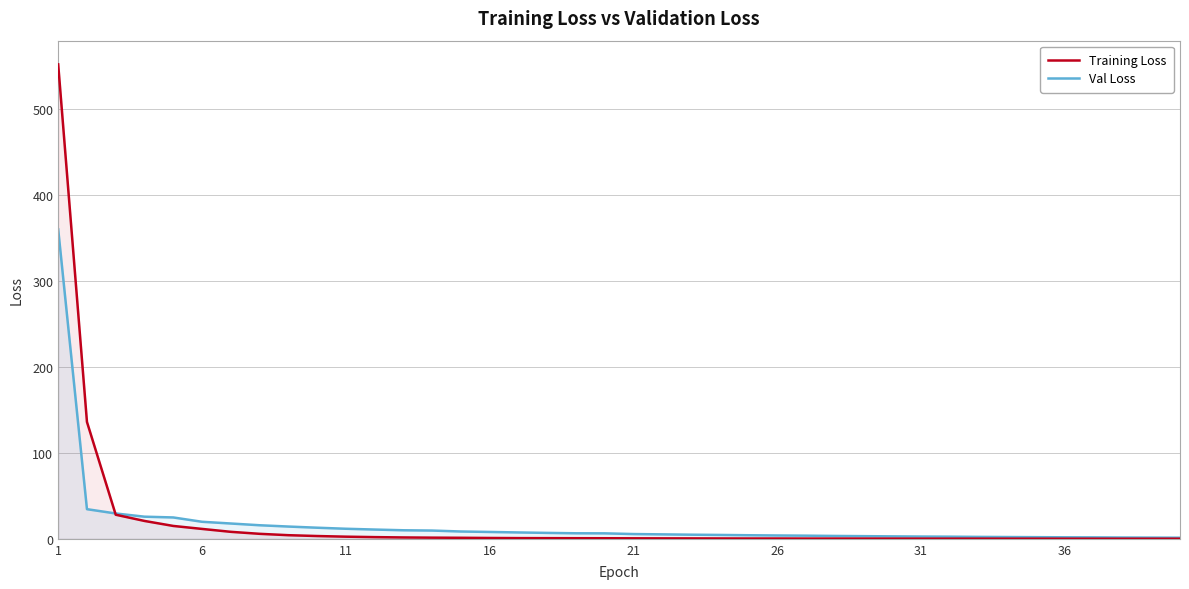

Which series has the widest spread of values?

Training Loss